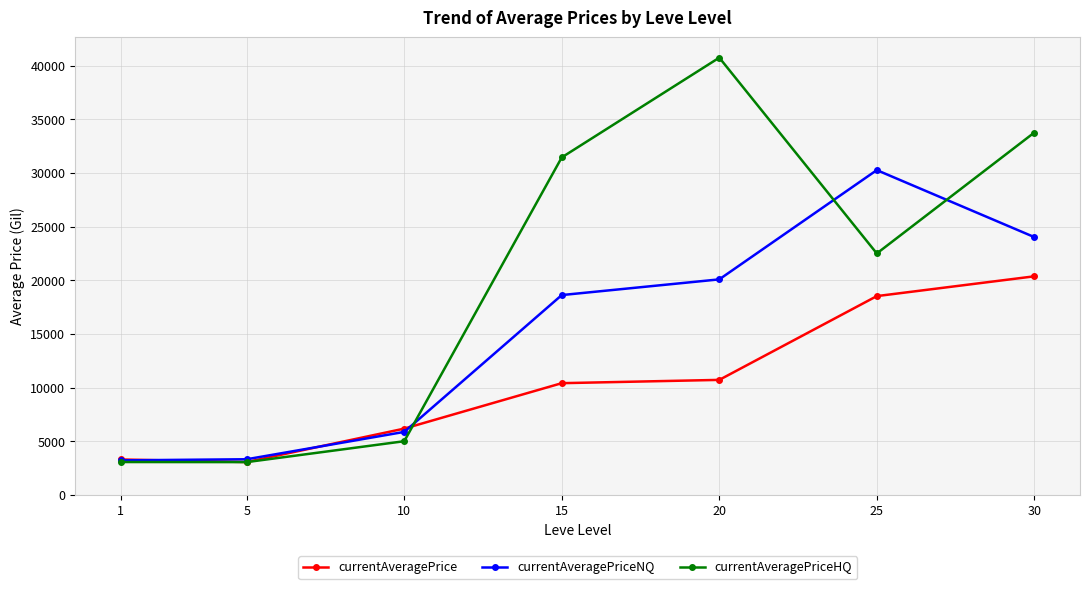

True or false: currentAveragePriceNQ has a value of 5475 at 1.

False